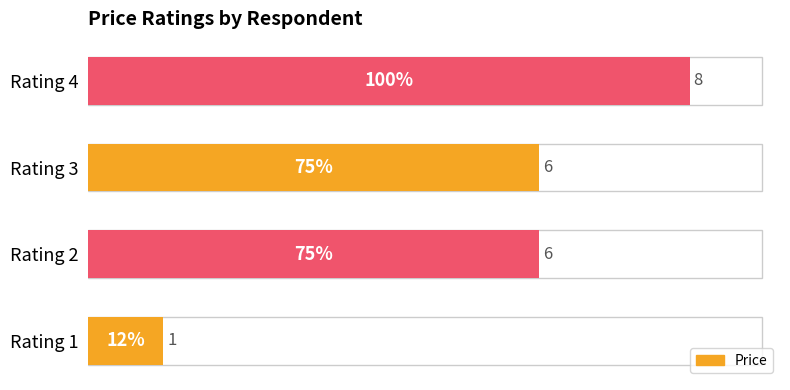

What is the difference between the maximum and minimum values?

7